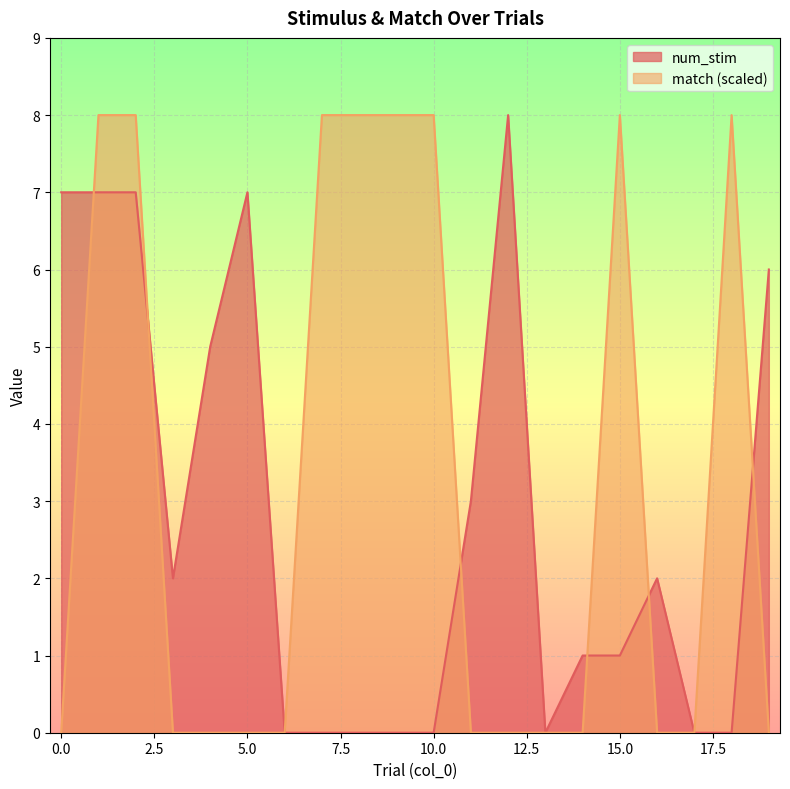

How many lines are shown in the chart?

2